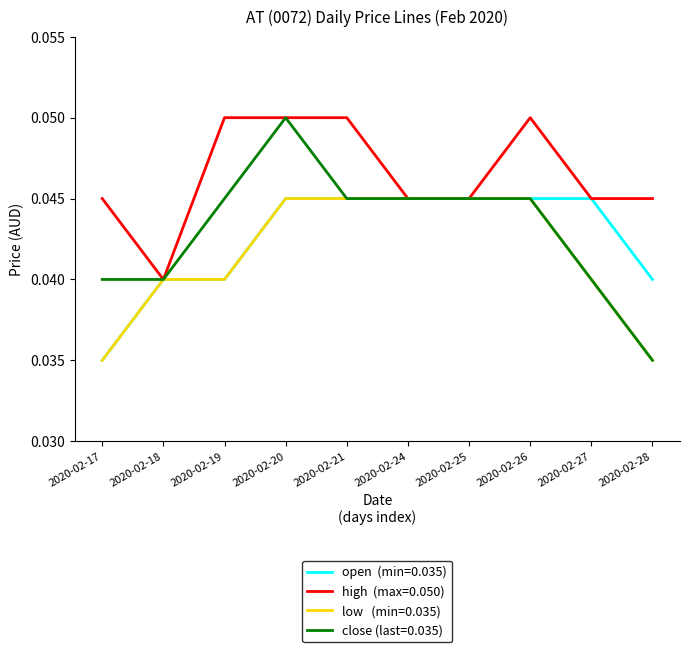

At which category is the sum across all series the highest?

2020-02-20